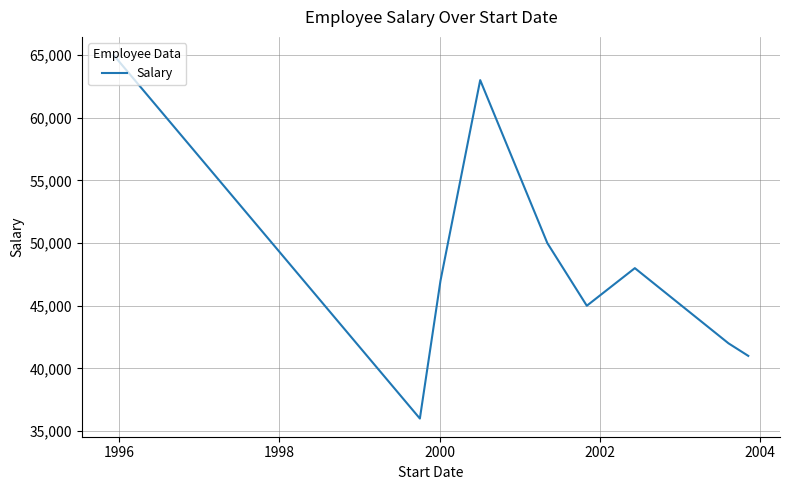

What is the difference between the maximum and minimum values?

29000